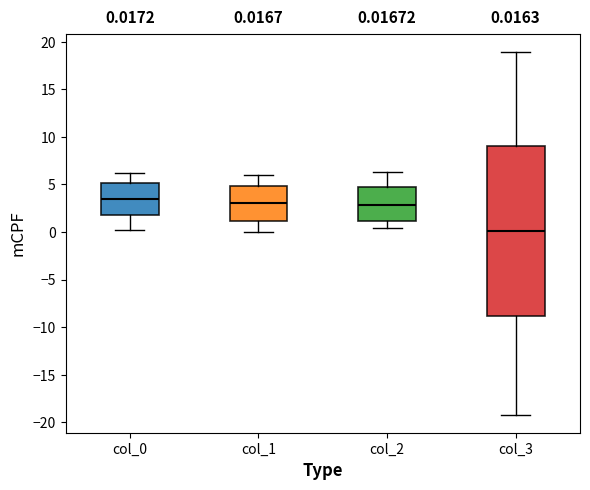

Which box's median line is the lowest?

col_3